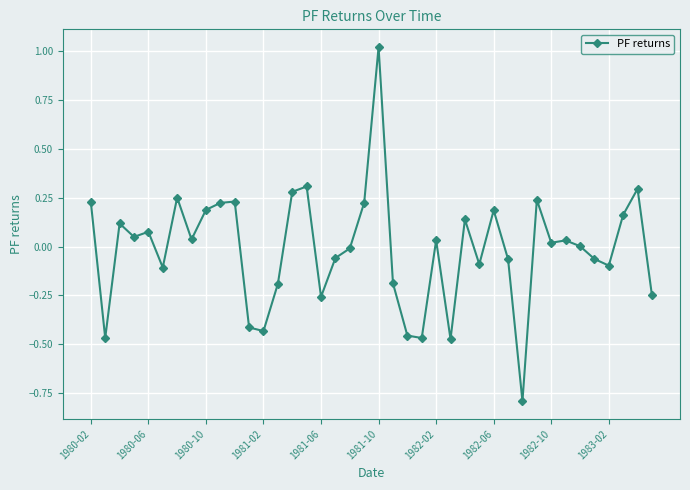

True or false: there are more than 1 points higher than both neighbors.

True